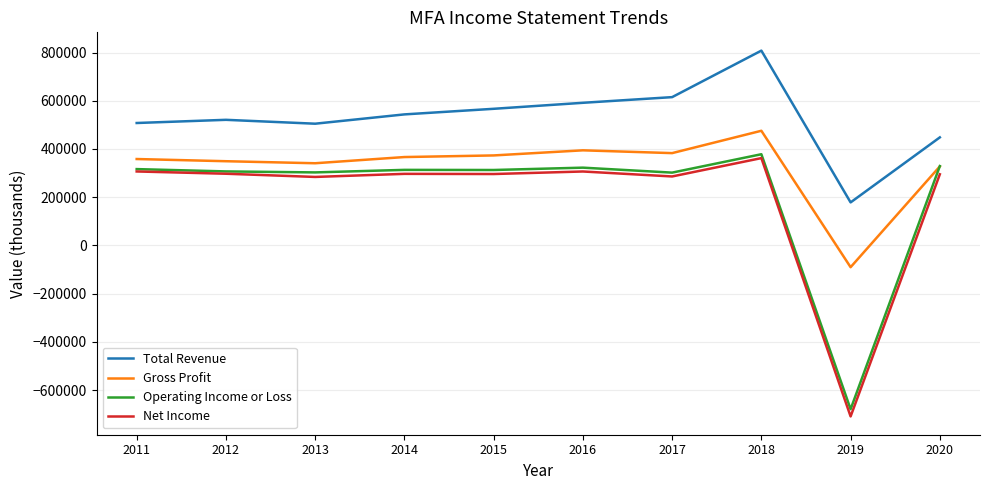

What is the maximum value for Gross Profit?

475400